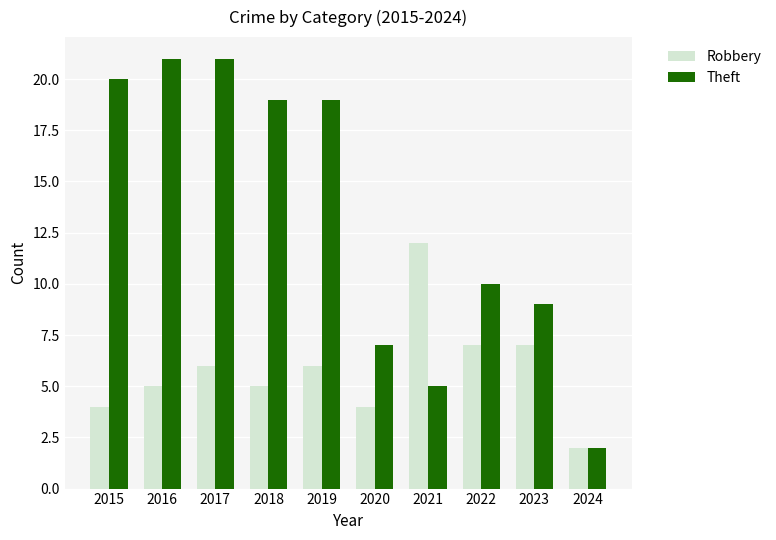

List the series in order of their overall mean, highest first.

Theft, Robbery